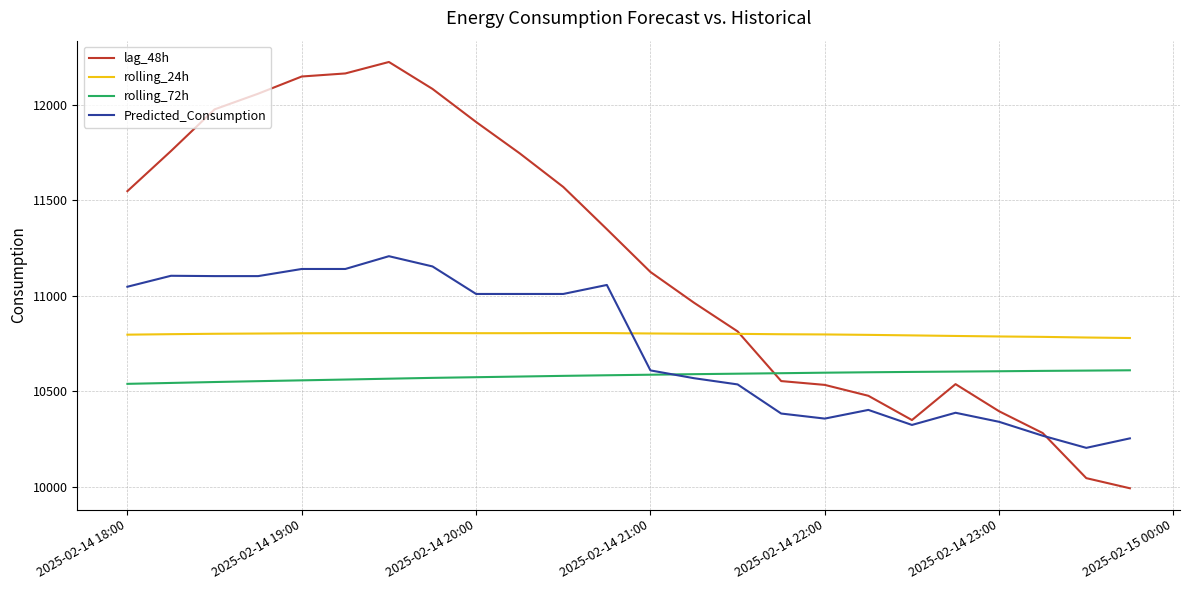

Which series has the largest range (max minus min)?

lag_48h